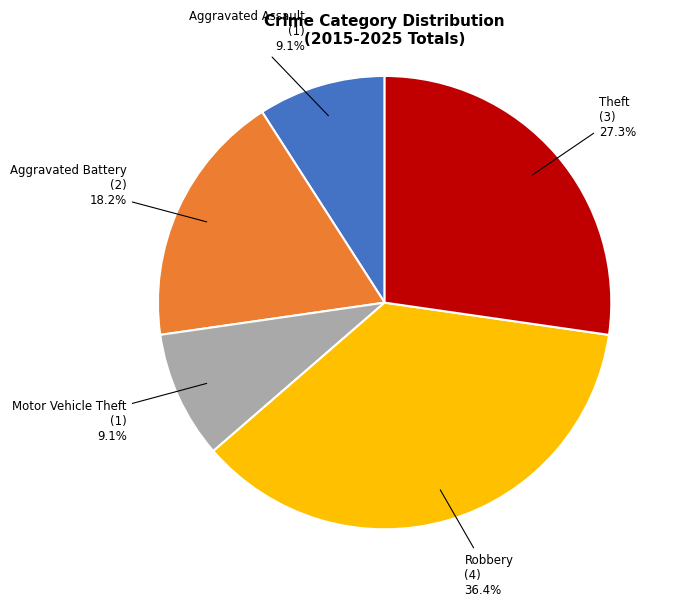

How many slices are in this pie chart?

5